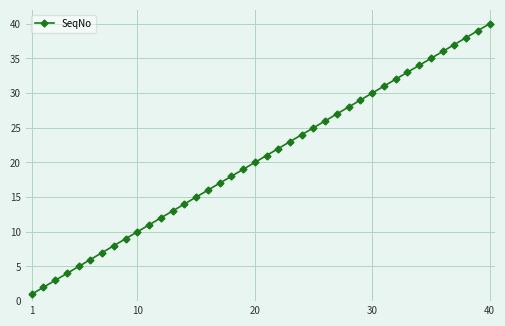

What is the sum of all values?

820